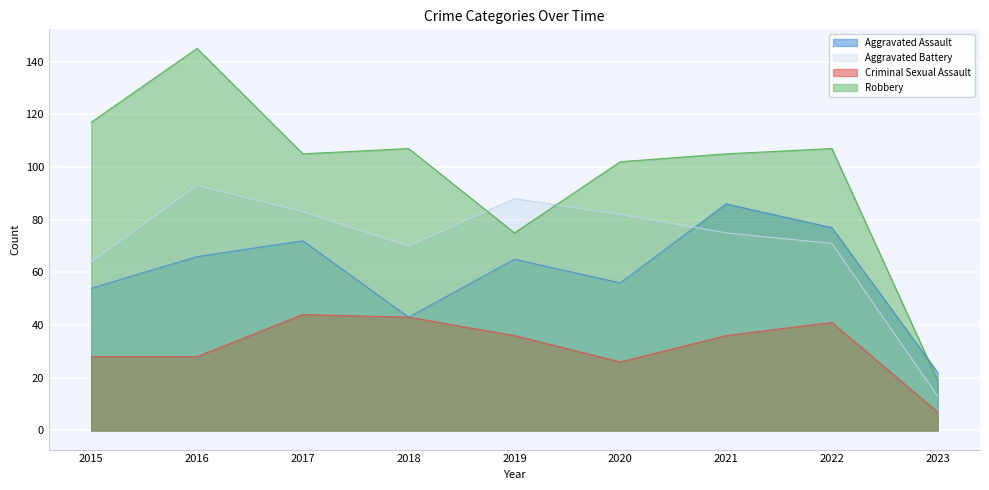

At how many categories does at least one series exceed 111?

2